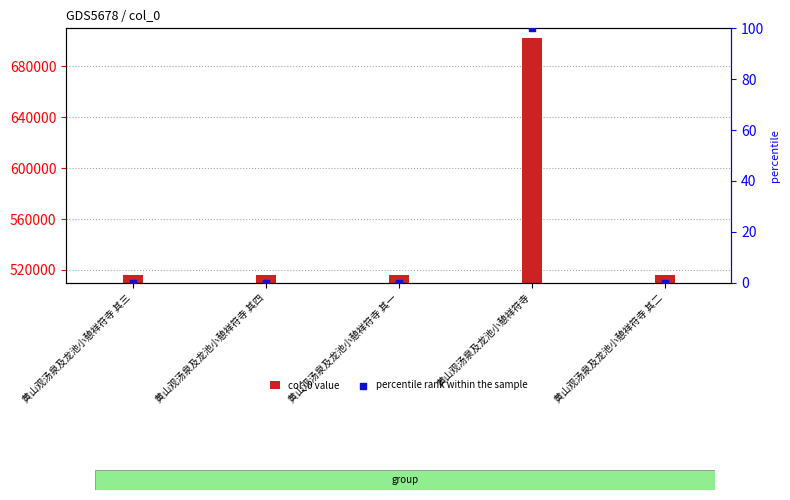

At how many categories does at least one series exceed 658237?

1